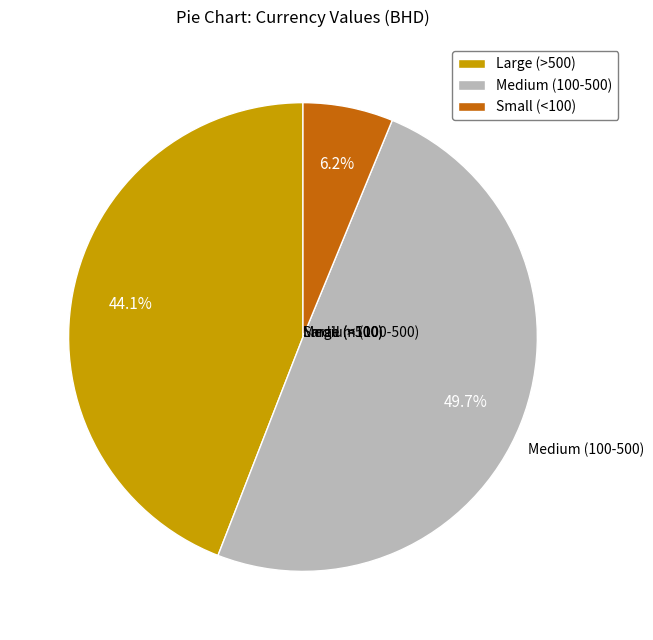

What is the smallest slice in the pie chart?

Small (<100)